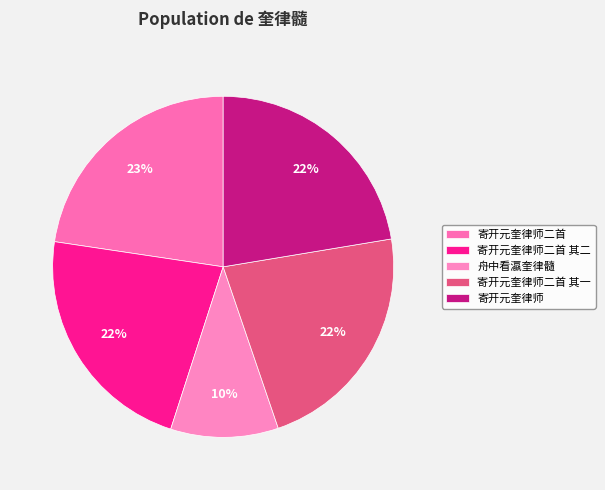

Is there a majority slice in this chart?

No